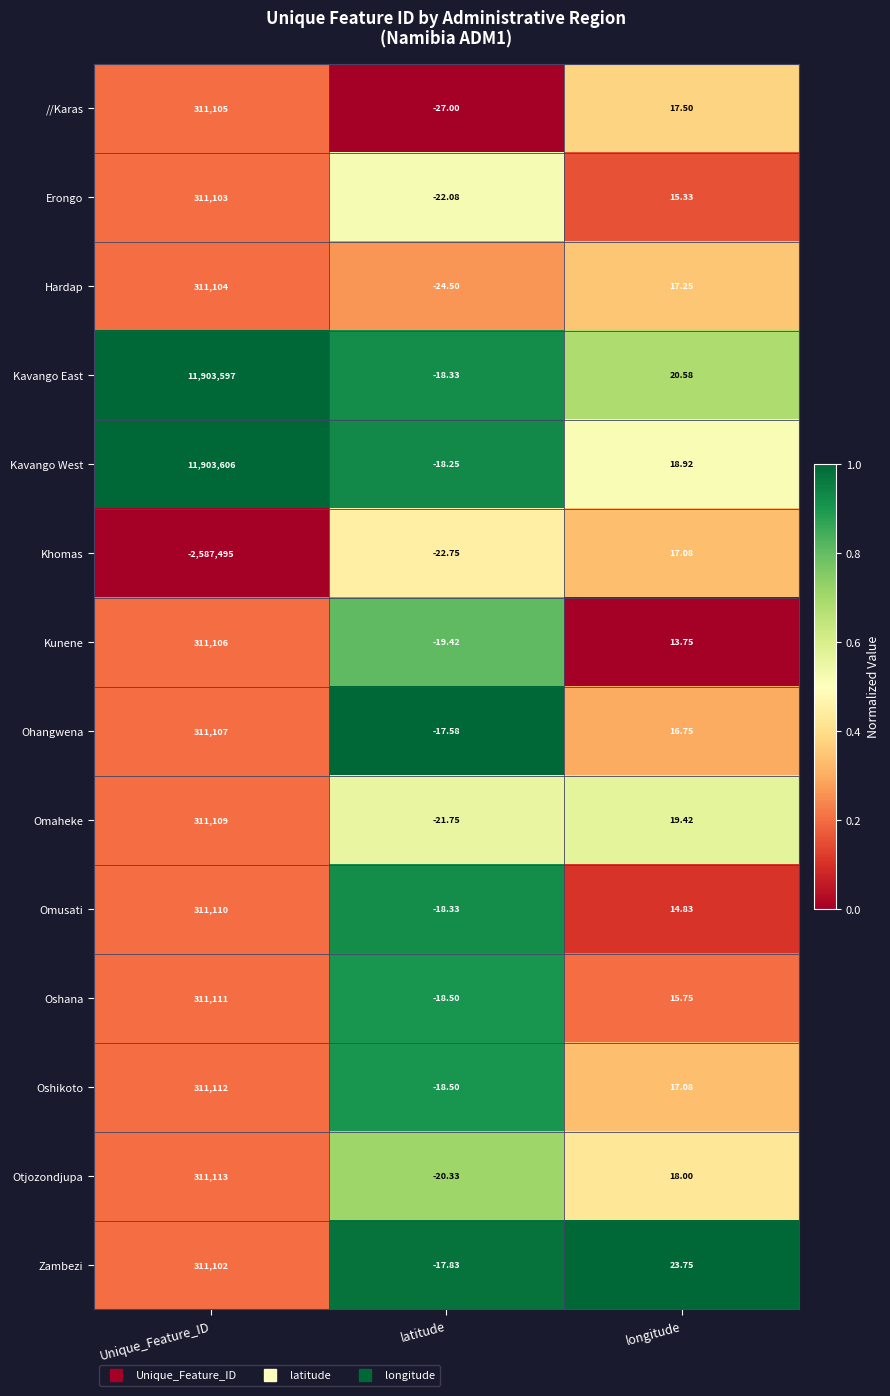

At which label is Ohangwena closest to 155544?

longitude